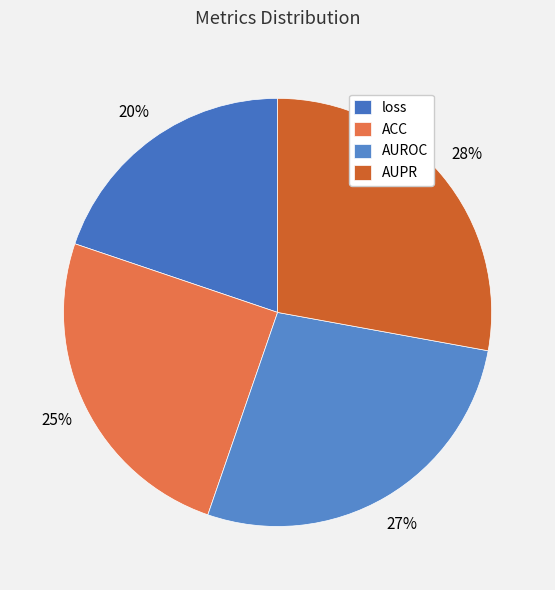

How many segments does this pie chart have?

4